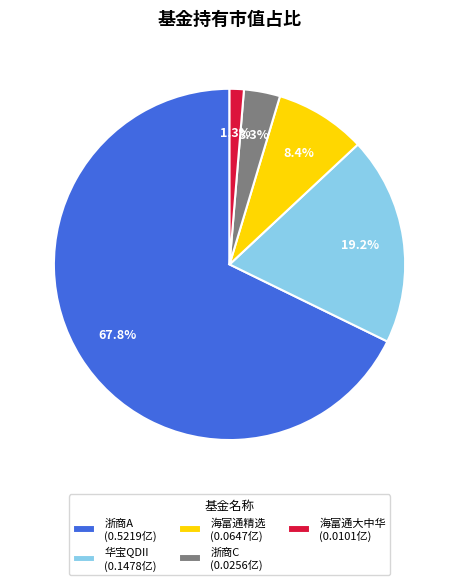

Which category has the smallest portion of the pie?

海富通大中华 (0.0101亿)